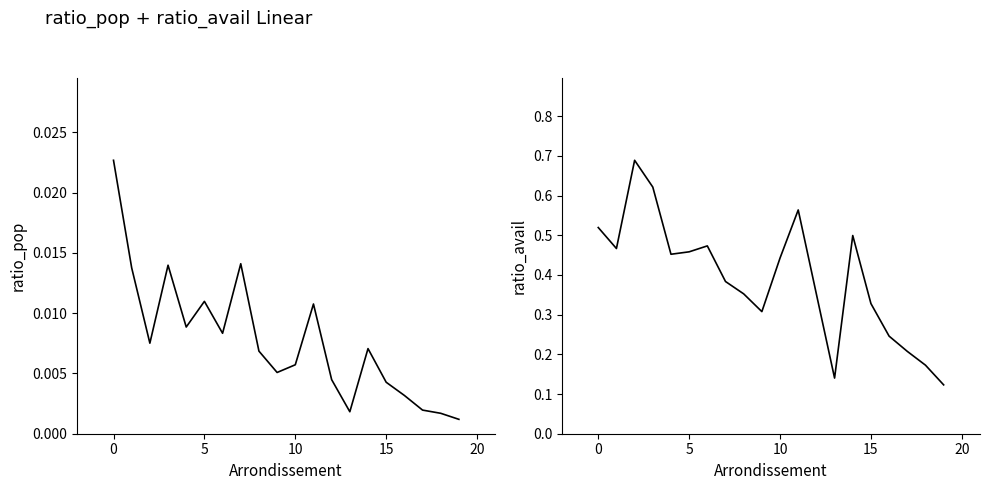

List the series in order of their peak value, highest first.

ratio_avail, ratio_pop